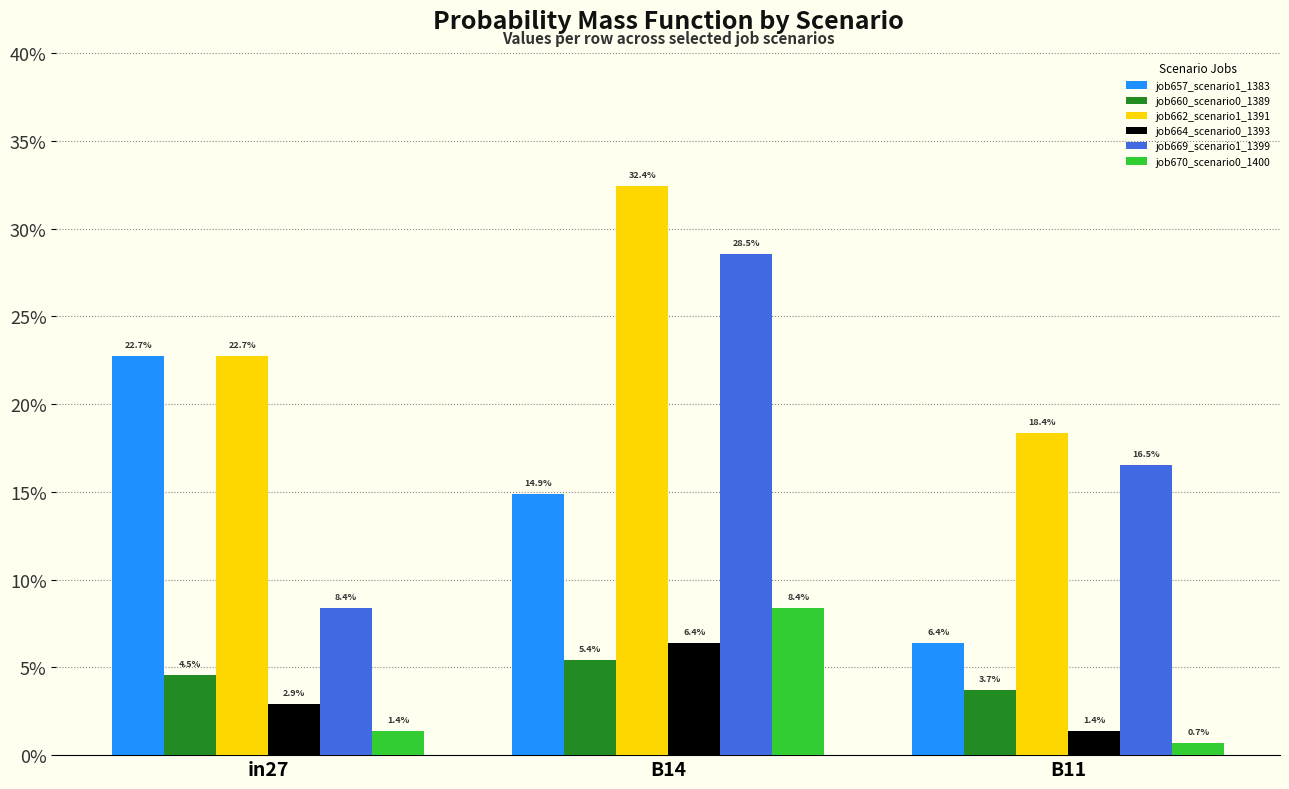

At which label is job664_scenario0_1393 closest to 0?

B11